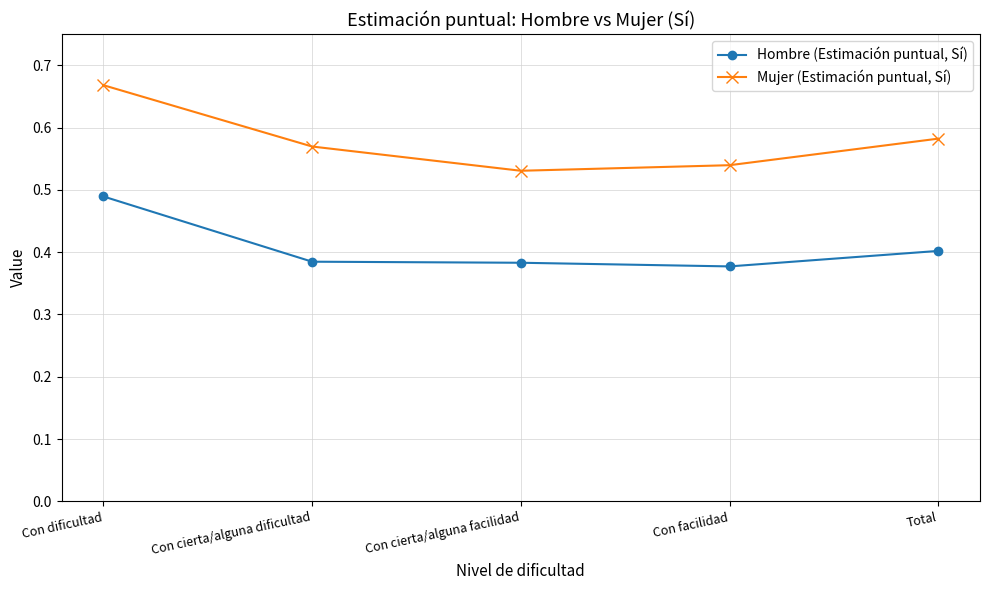

True or false: Mujer (Estimación puntual, Sí) has more than 0 points higher than both neighbors.

False